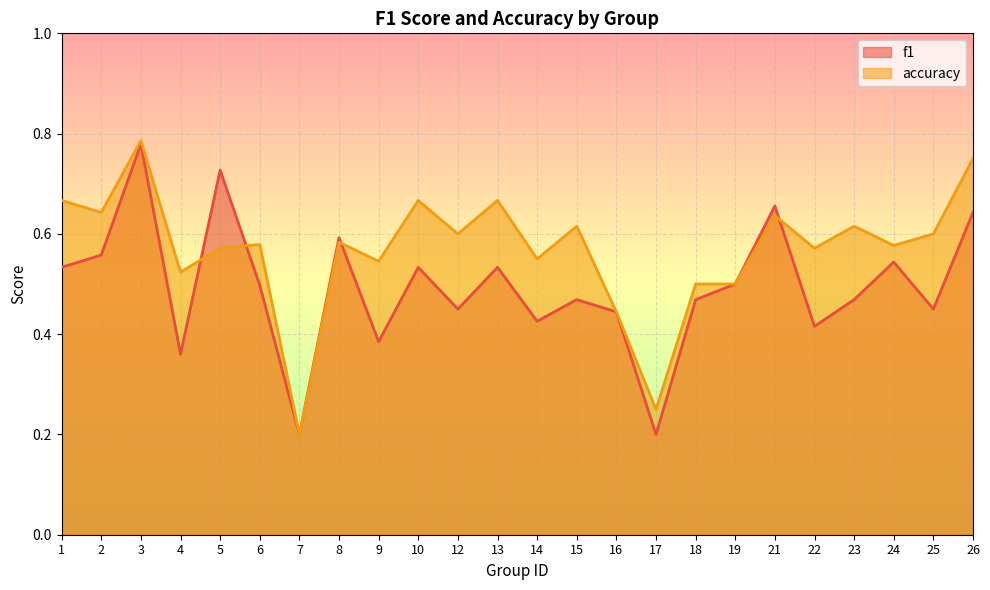

What is the smallest value displayed?

0.2